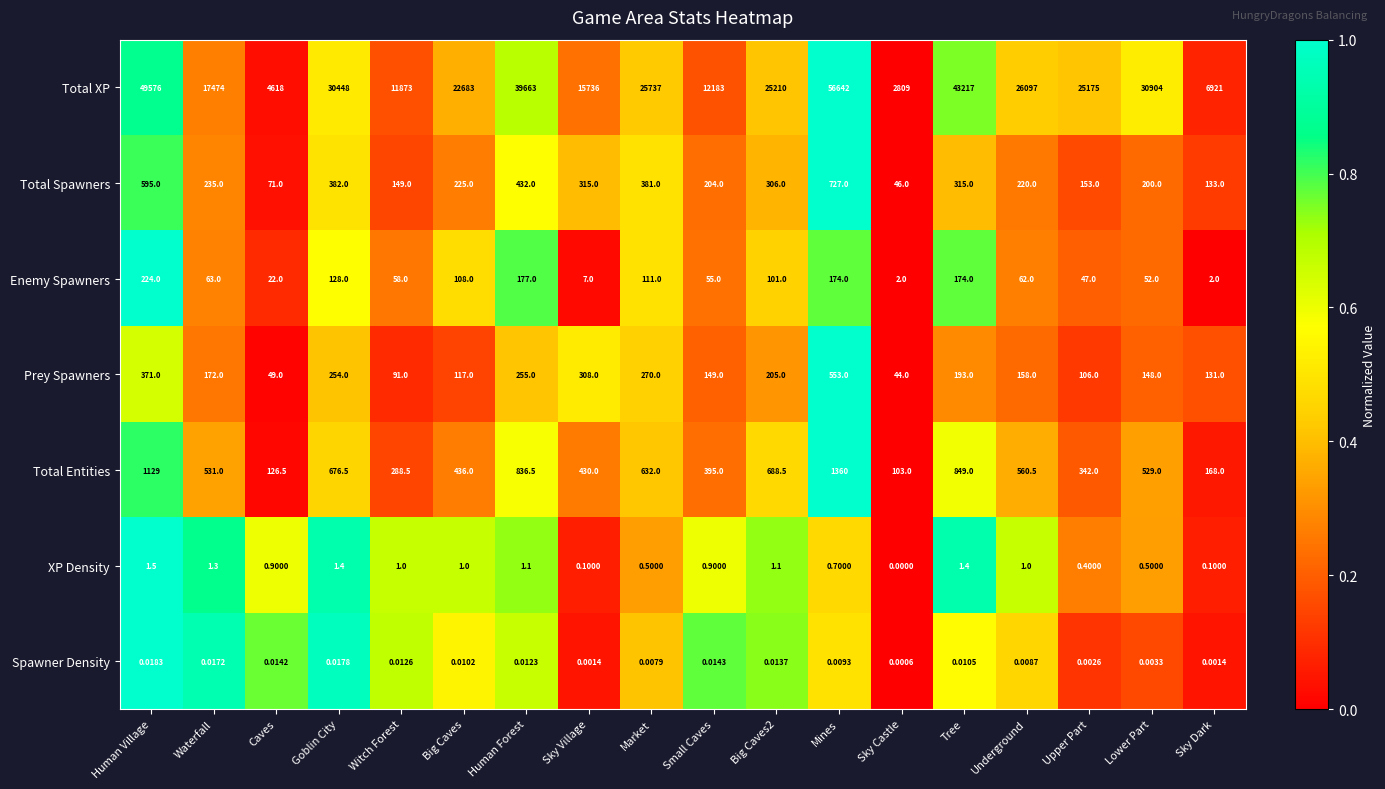

How many categories are shown in the chart?

18